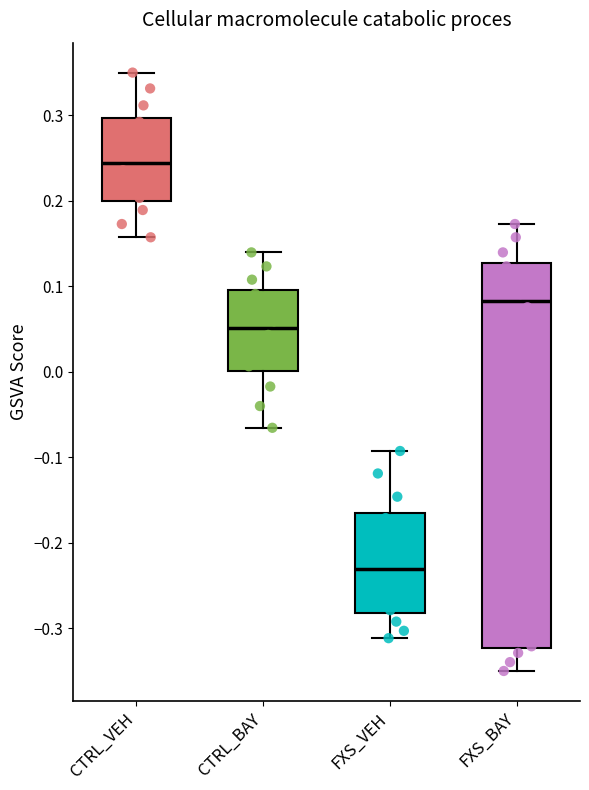

Reading left to right, read every box against the y-axis: the position of its median line, the range the box covers, and the ends of its whiskers. The values are not printed on the chart, so give them approximately, as read against the axis.

CTRL_VEH: median 0.24, box 0.20 to 0.30, whiskers 0.16 to 0.35
CTRL_BAY: median 0.05, box 0.00 to 0.10, whiskers -0.07 to 0.14
FXS_VEH: median -0.23, box -0.28 to -0.16, whiskers -0.31 to -0.09
FXS_BAY: median 0.08, box -0.32 to 0.13, whiskers -0.35 to 0.17